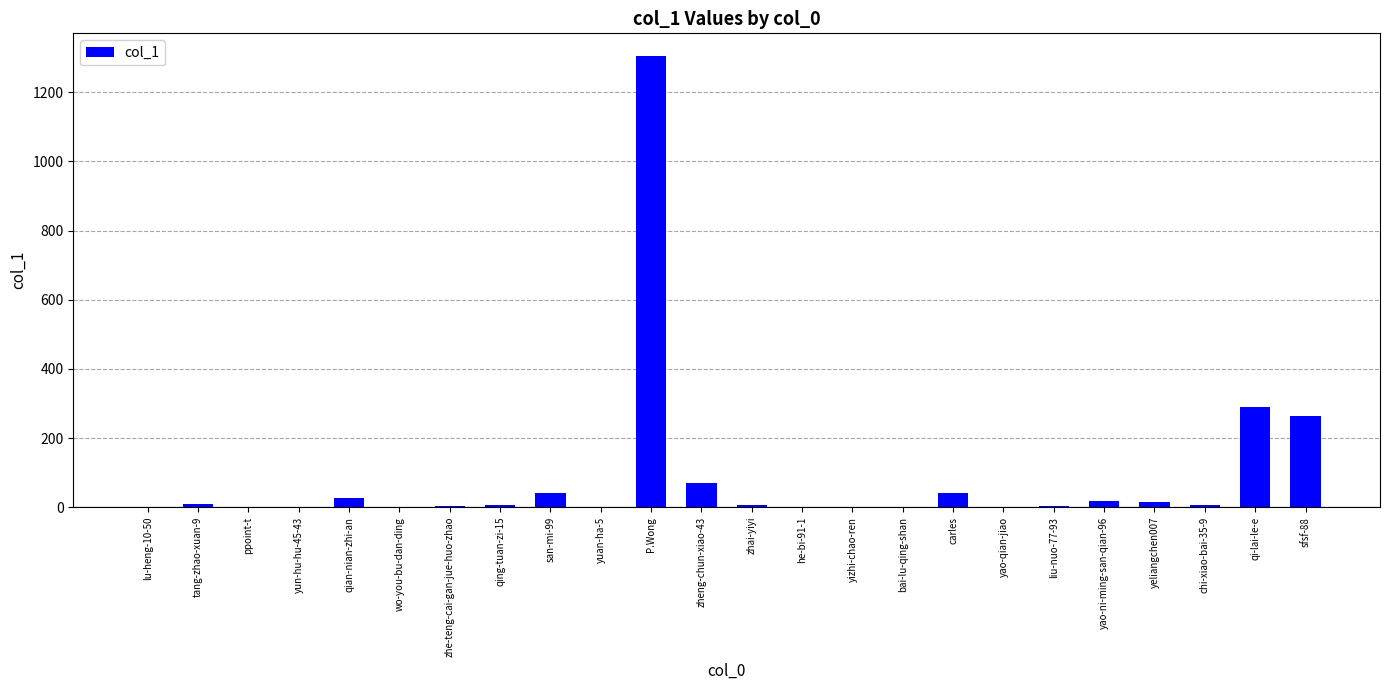

The chart shows a value of 40 at carles. True or false?

True